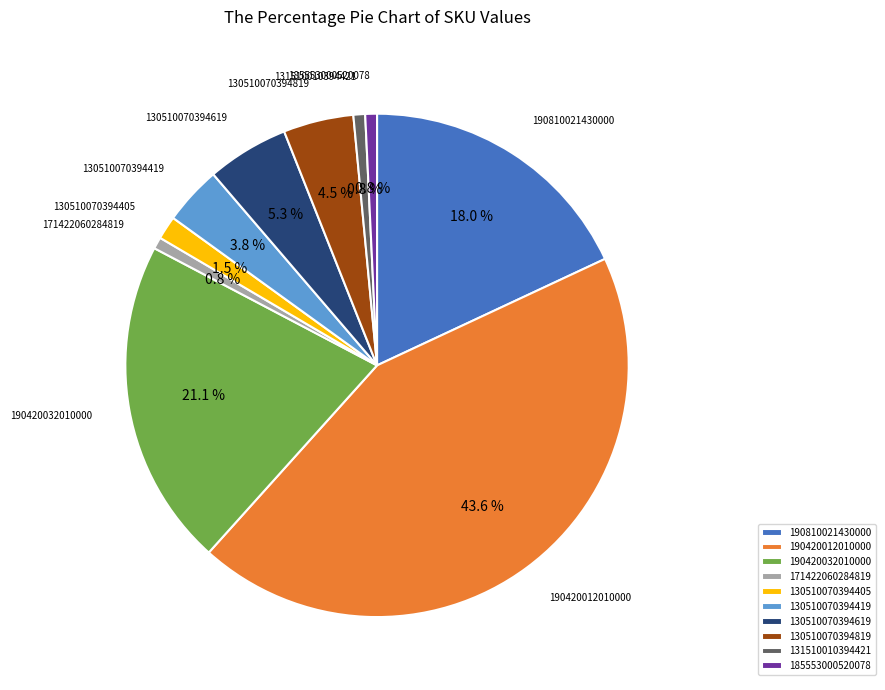

What percentage is NOT represented by 130510070394419?

96.2%